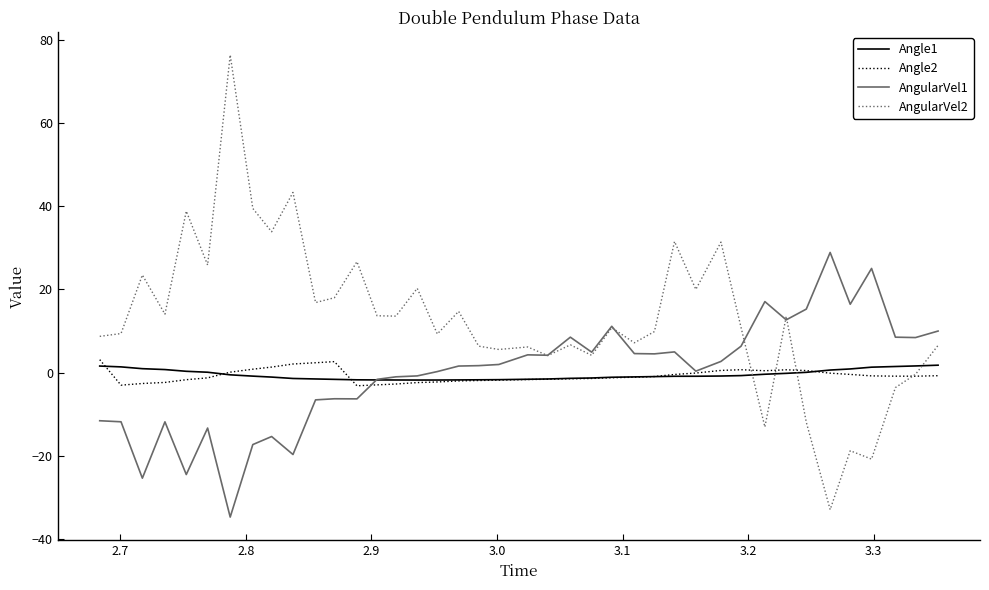

What is the smallest value displayed?

-34.7